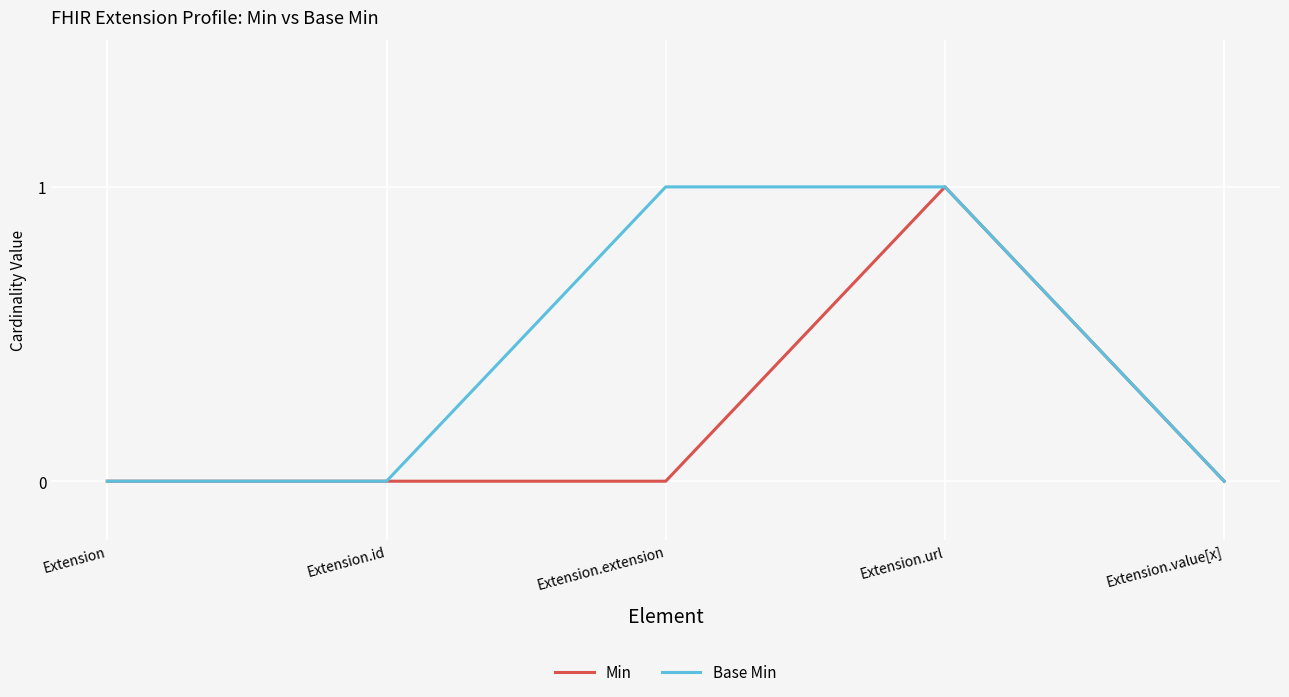

Is the value of Min at Extension greater than the value of Base Min at Extension.url?

No